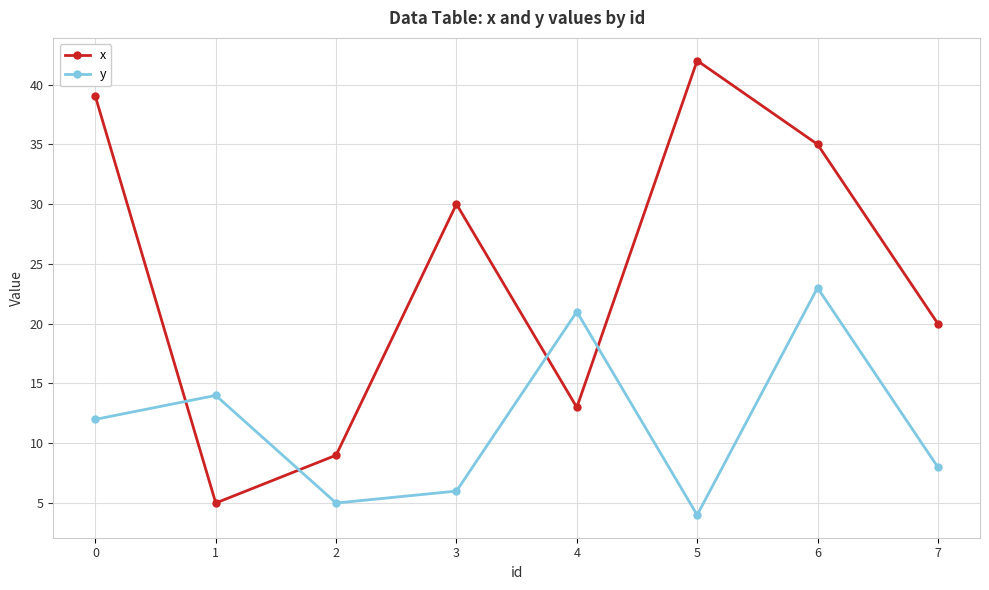

Rank the series by their maximum value, from lowest to highest.

y, x